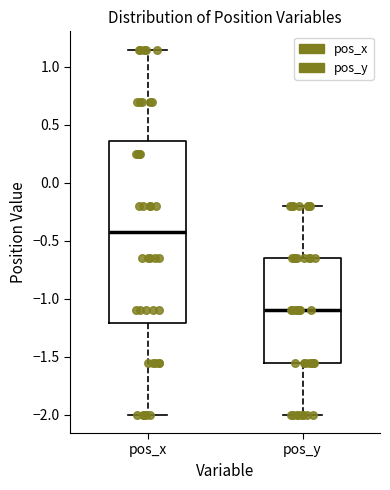

Reading left to right, transcribe this box plot: for each box, give where its median line is, the range the box spans, and where its two whiskers end, as read against the y-axis. The values are not printed on the chart, so give them approximately, as read against the axis.

pos_x: median -0.40, box -1.20 to 0.35, whiskers -2.00 to 1.15
pos_y: median -1.10, box -1.55 to -0.65, whiskers -2.00 to -0.20